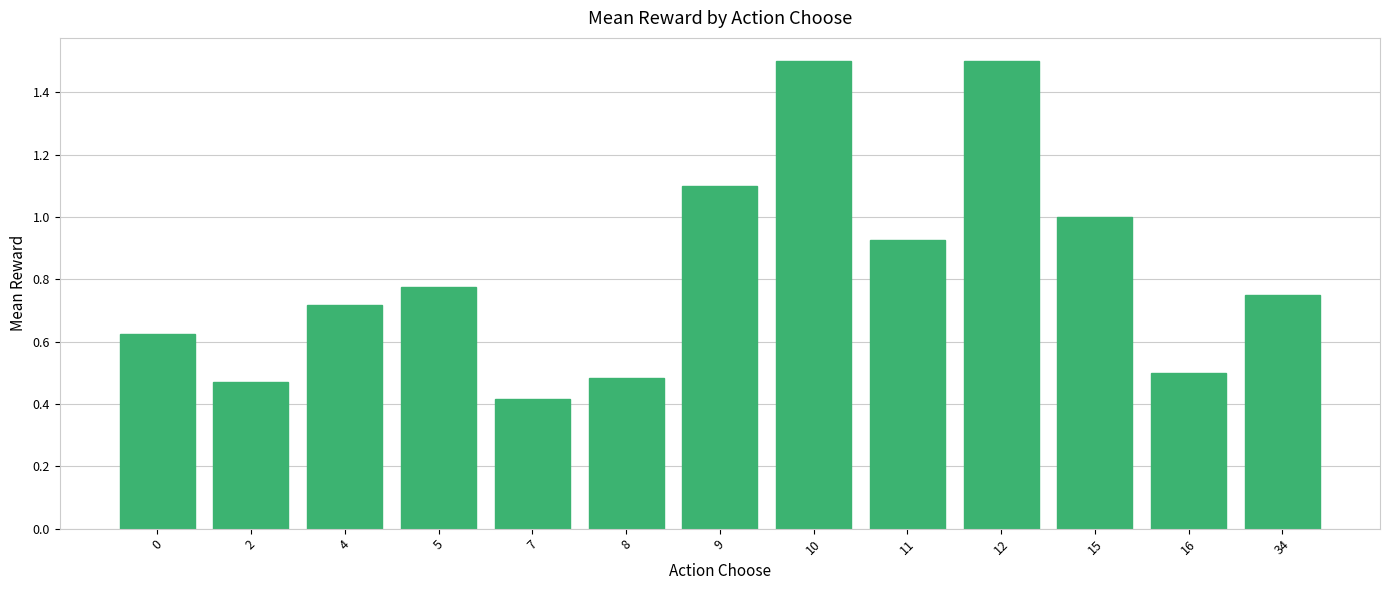

What is the difference between the second highest and minimum values?

1.1